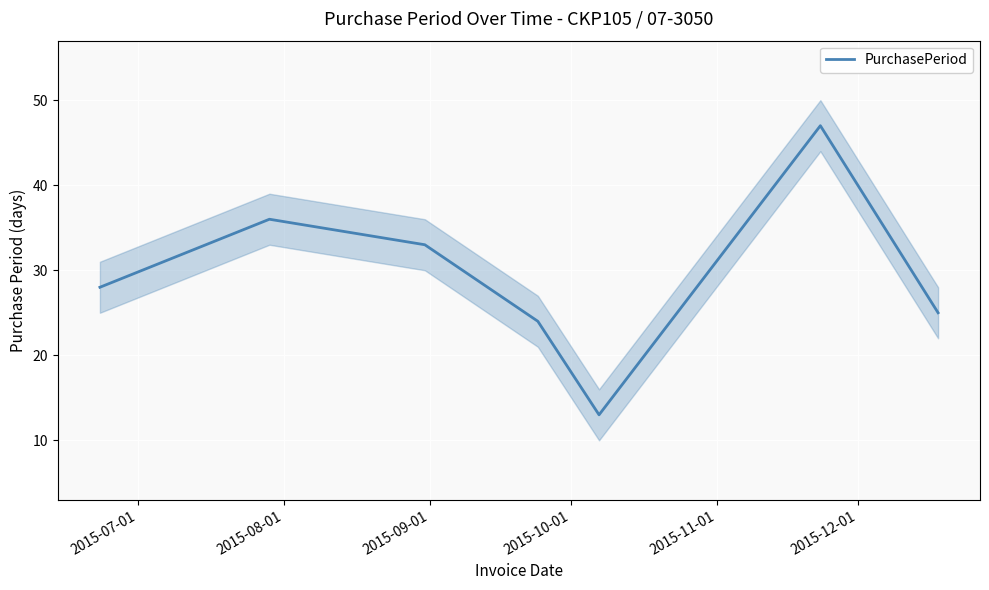

Count the number of categories in the chart.

7